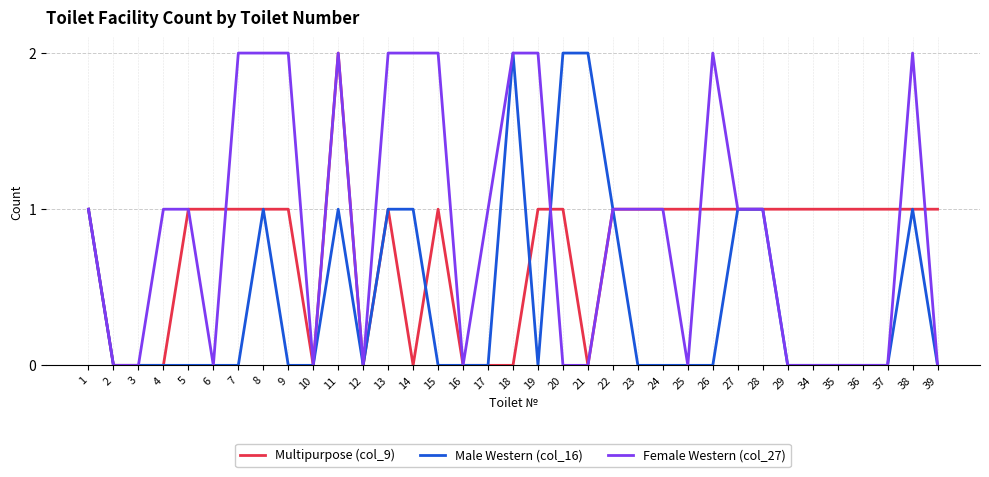

Reading right to left, extract all data points from this chart.

Multipurpose (col_9): 1	1	1	1	1	1	1	1	1	1	1	1	1	1	0	1	1	0	0	0	1	0	1	0	2	0	1	1	1	1	1	0	0	0	1
Male Western (col_16): 0	1	0	0	0	0	0	1	1	0	0	0	0	1	2	2	0	2	0	0	0	1	1	0	1	0	0	1	0	0	0	0	0	0	1
Female Western (col_27): 0	2	0	0	0	0	0	1	1	2	0	1	1	1	0	0	2	2	1	0	2	2	2	0	2	0	2	2	2	0	1	1	0	0	1